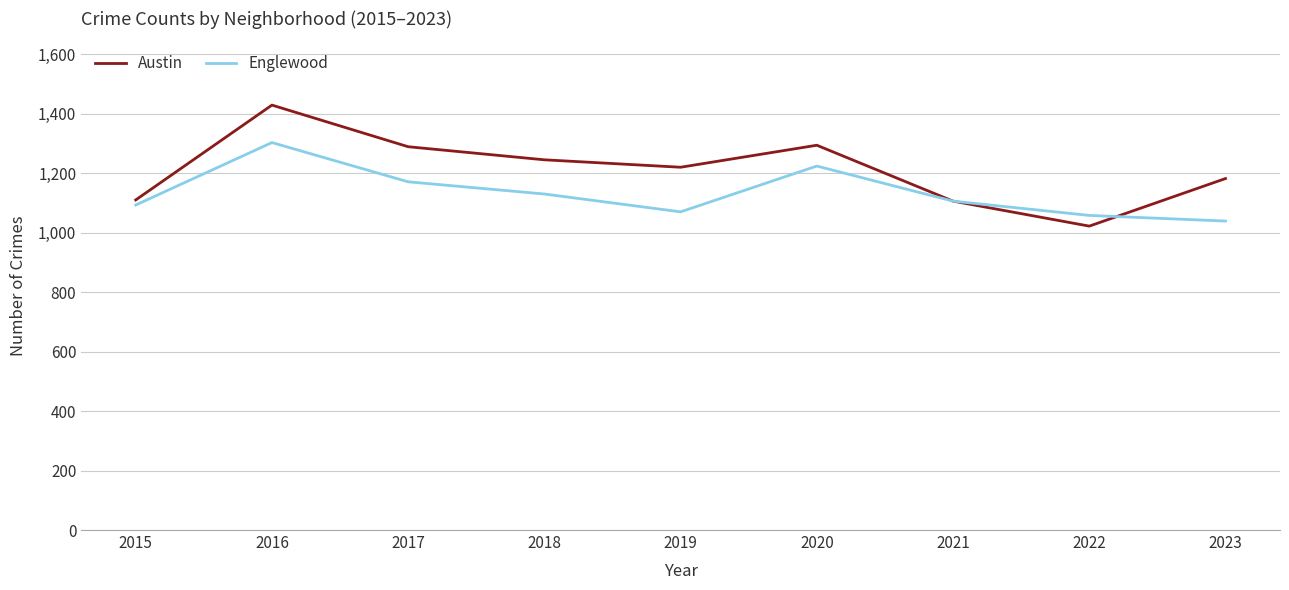

Which series has the largest range (max minus min)?

Austin